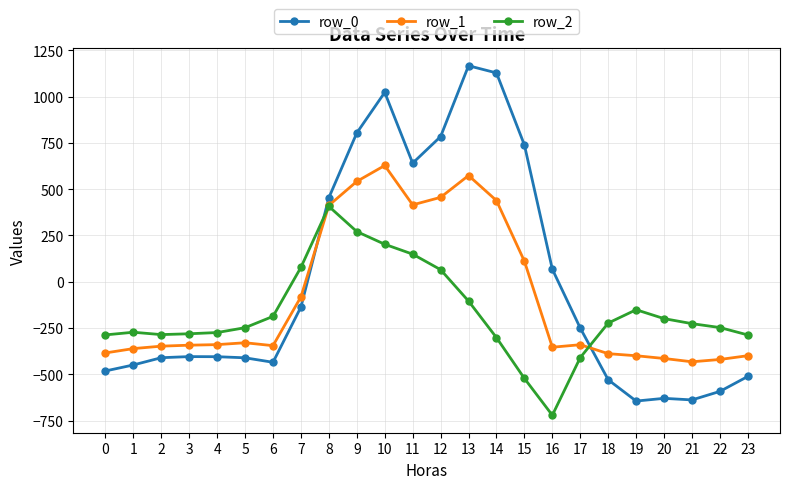

True or false: row_0 has more than 2 interior local peaks.

True